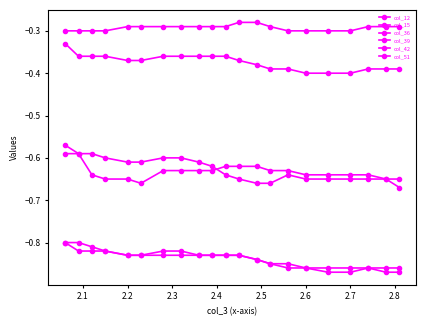

How many data points does each series have?

21